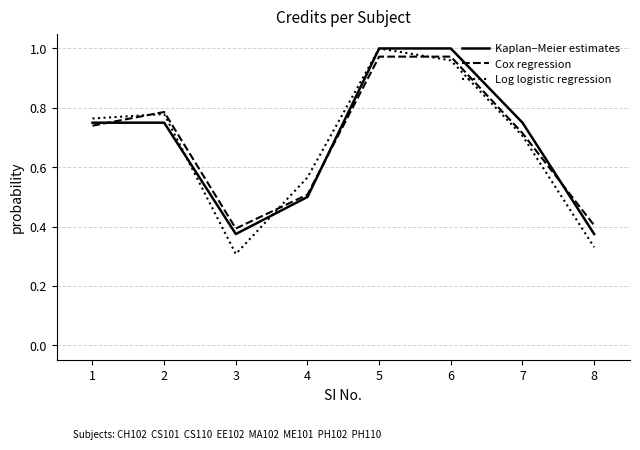

What is the sum of all Log logistic regression values?

5.4